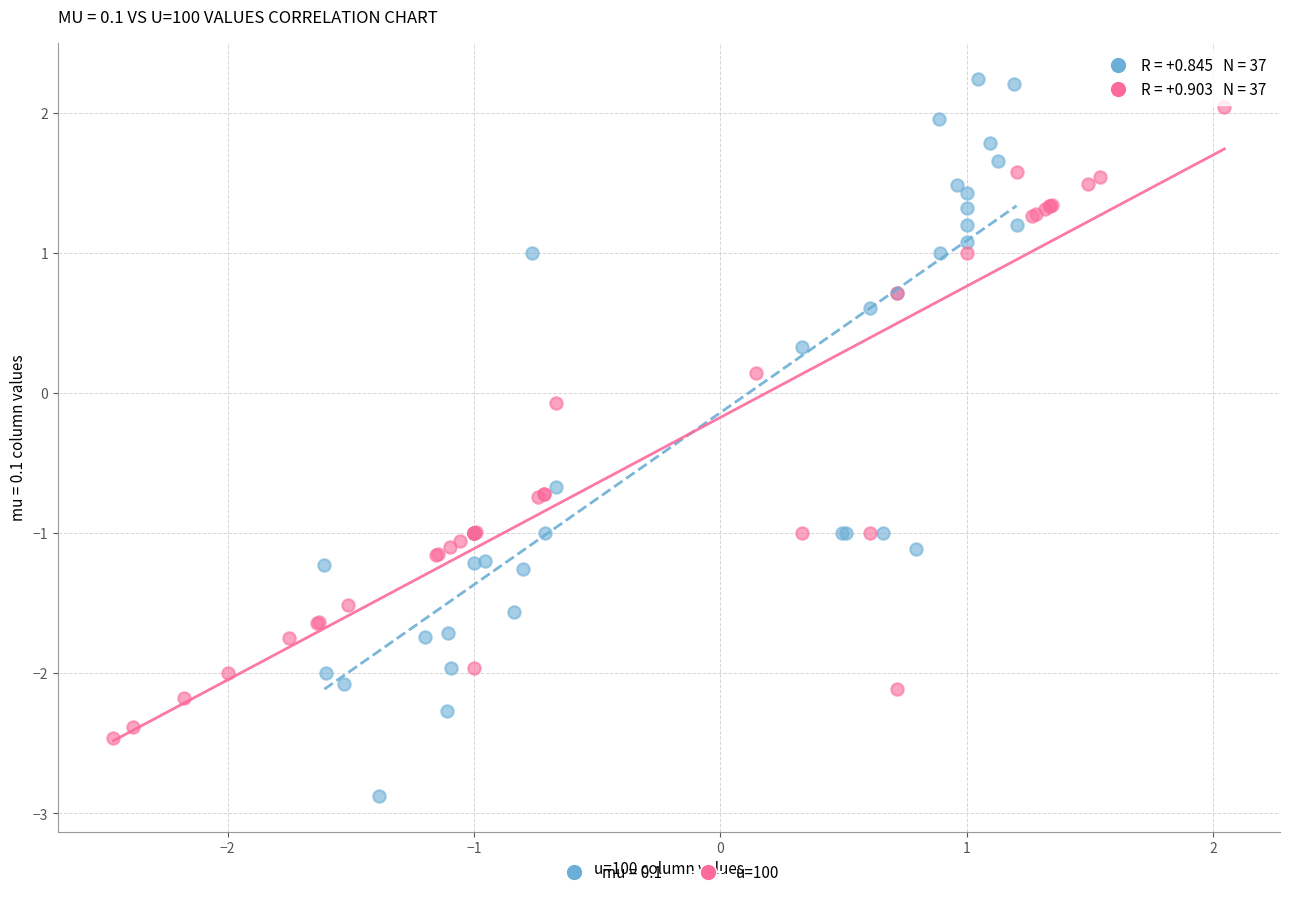

Which series reaches the minimum Y coordinate?

mu = 0.1